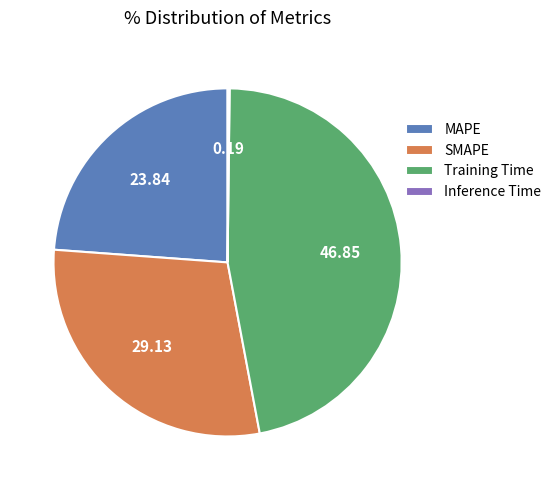

Which has a higher value, SMAPE or MAPE?

SMAPE